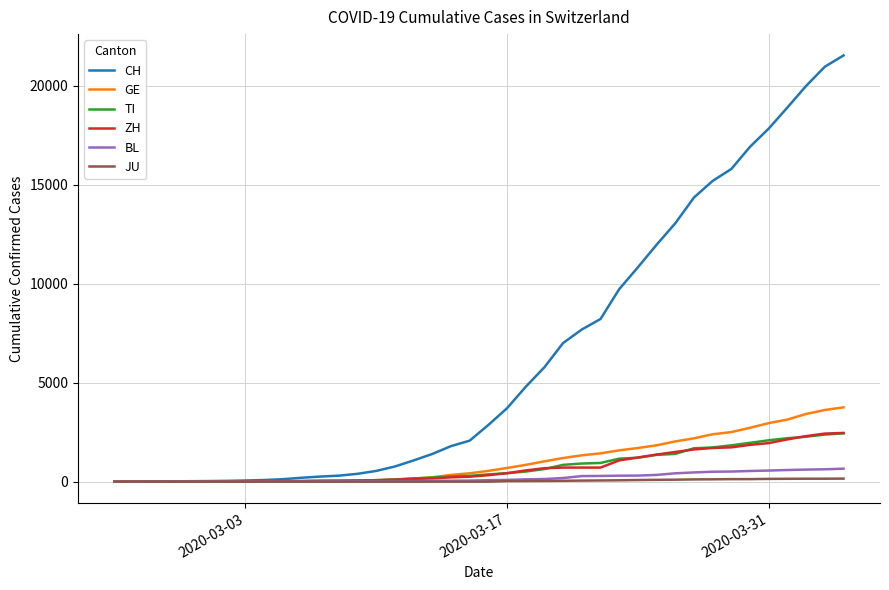

Which series has the widest spread of values?

CH